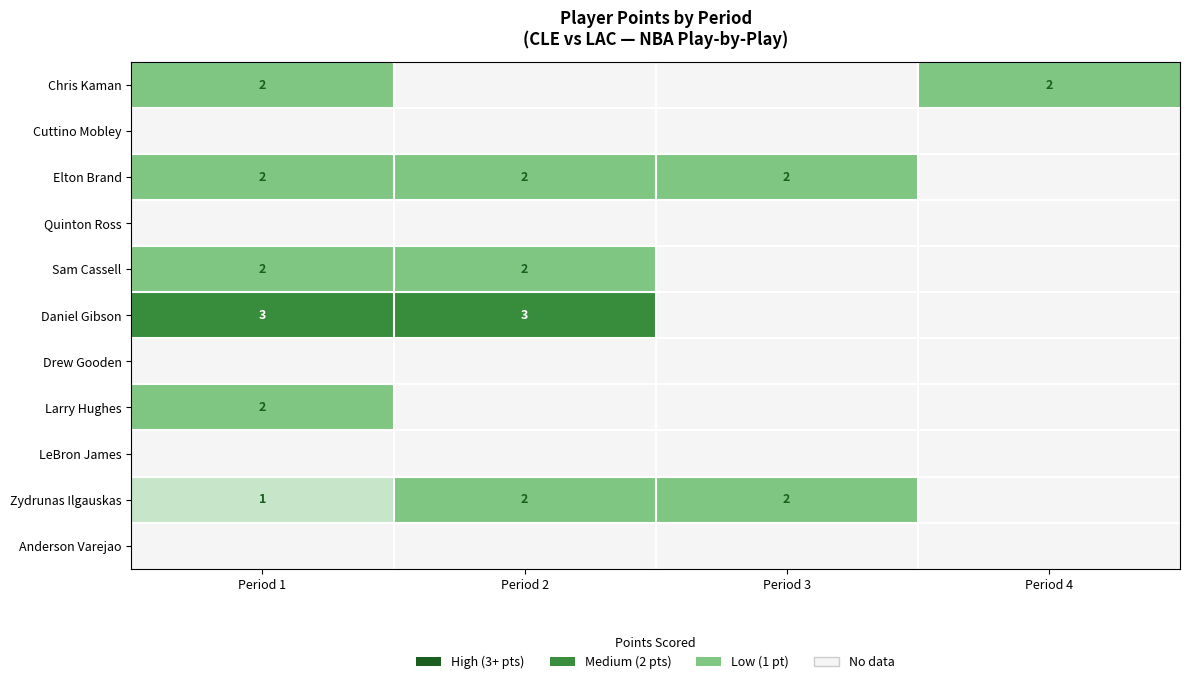

The value of Zydrunas Ilgauskas at Period 3 is 2. True or false?

True